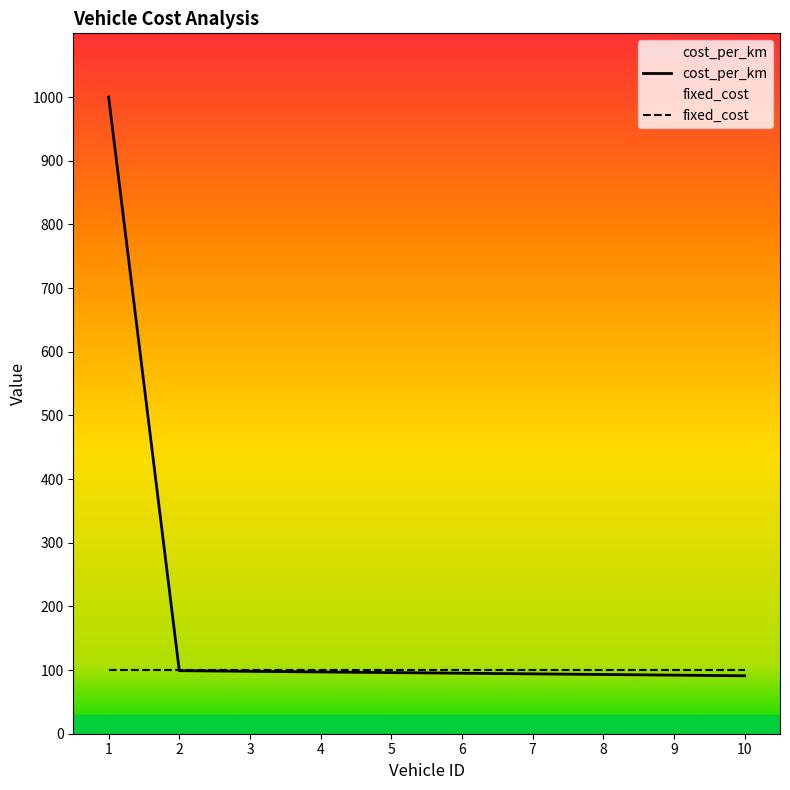

What is the difference between the values at 9 and 2?

7